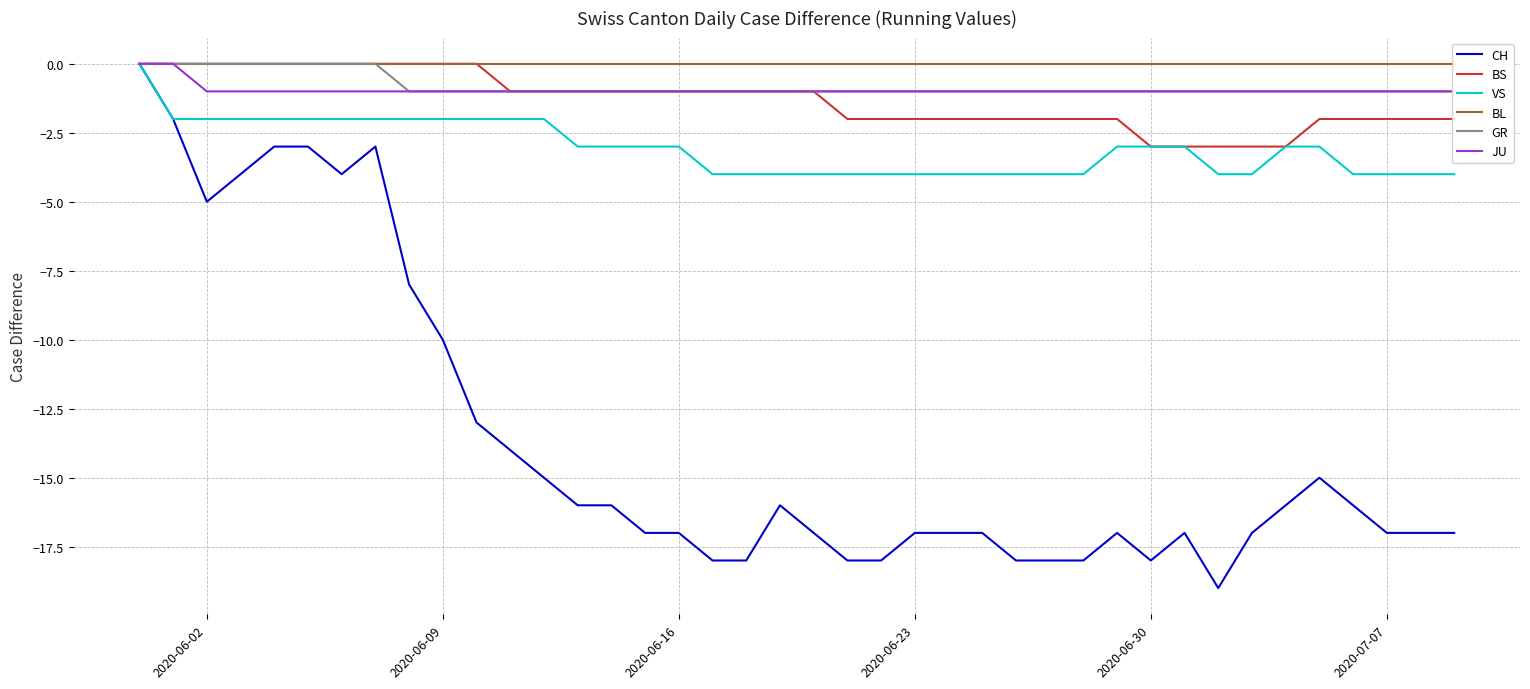

What is the lowest value of the BS series?

-3